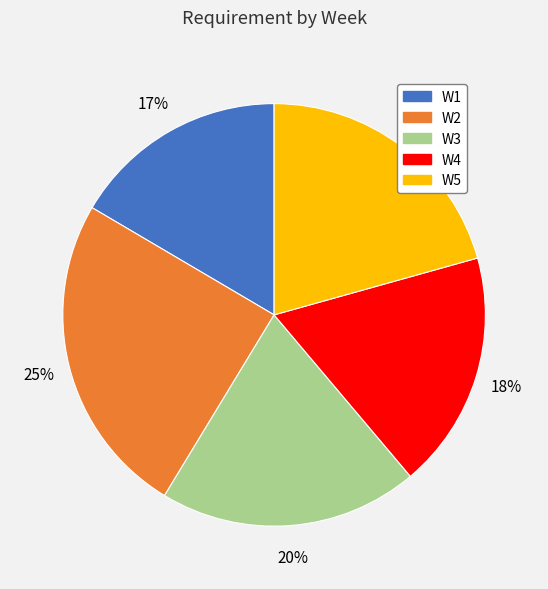

What percentage is the W2 slice, to the nearest percent?

25%